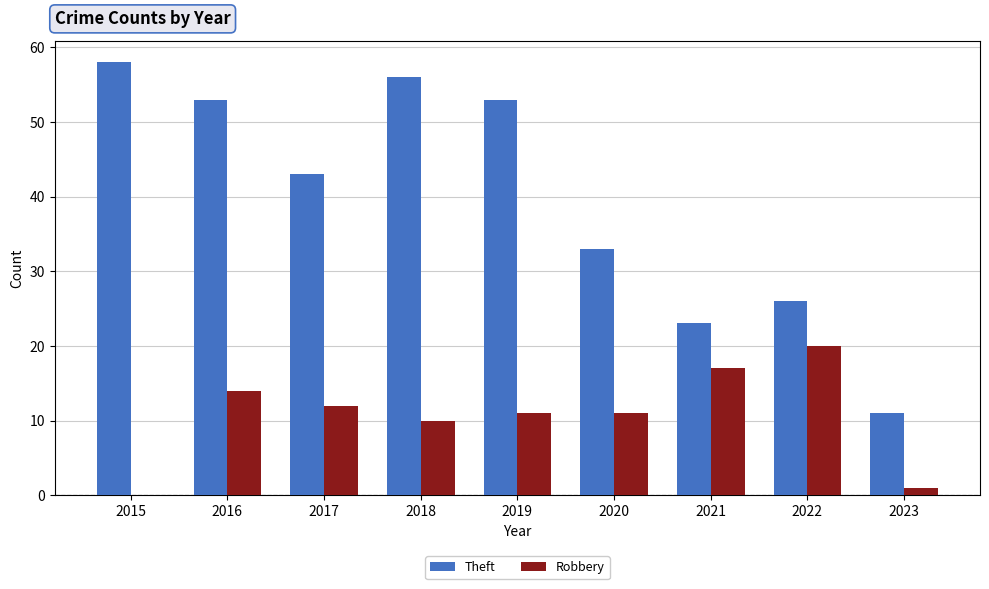

At which label does Theft reach its peak?

2015